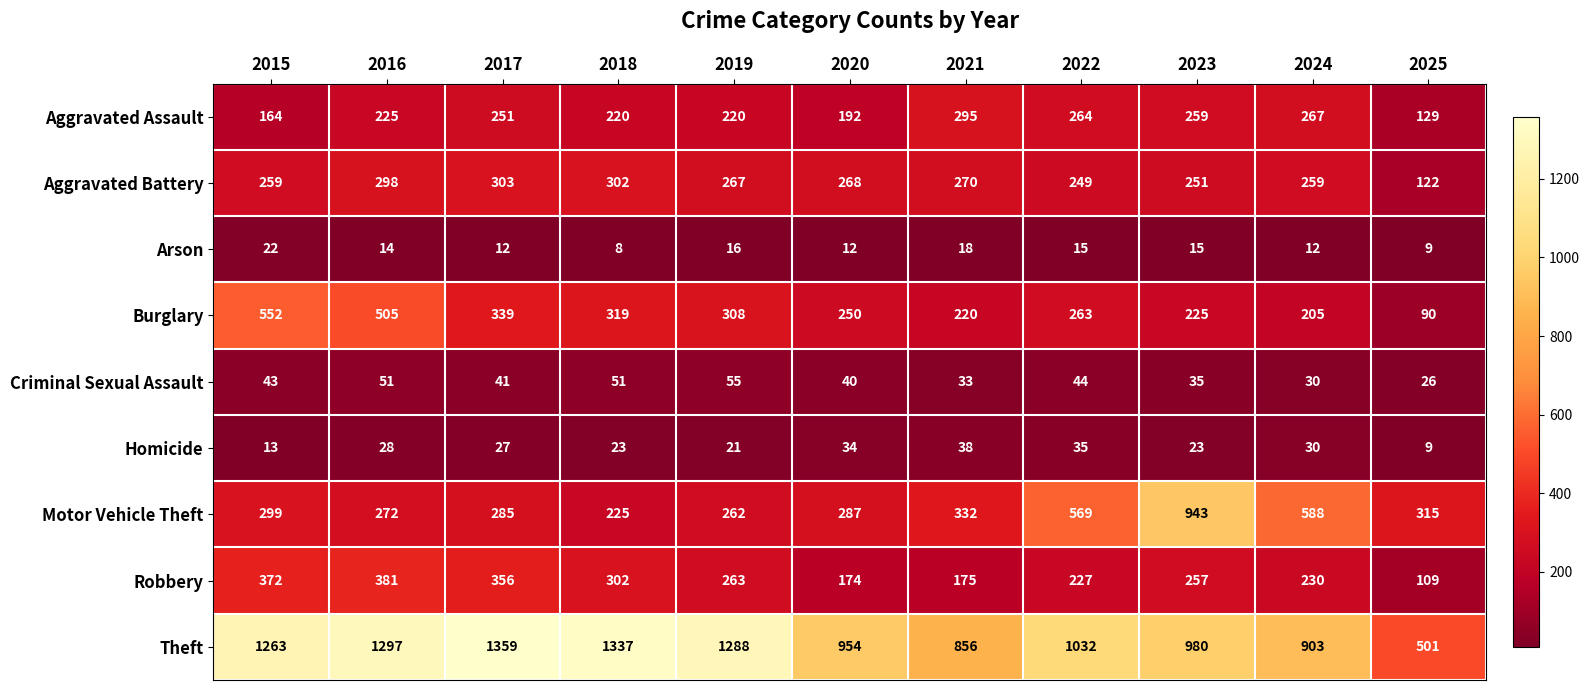

What is the sum of the Criminal Sexual Assault values at 2022 and 2019?

99